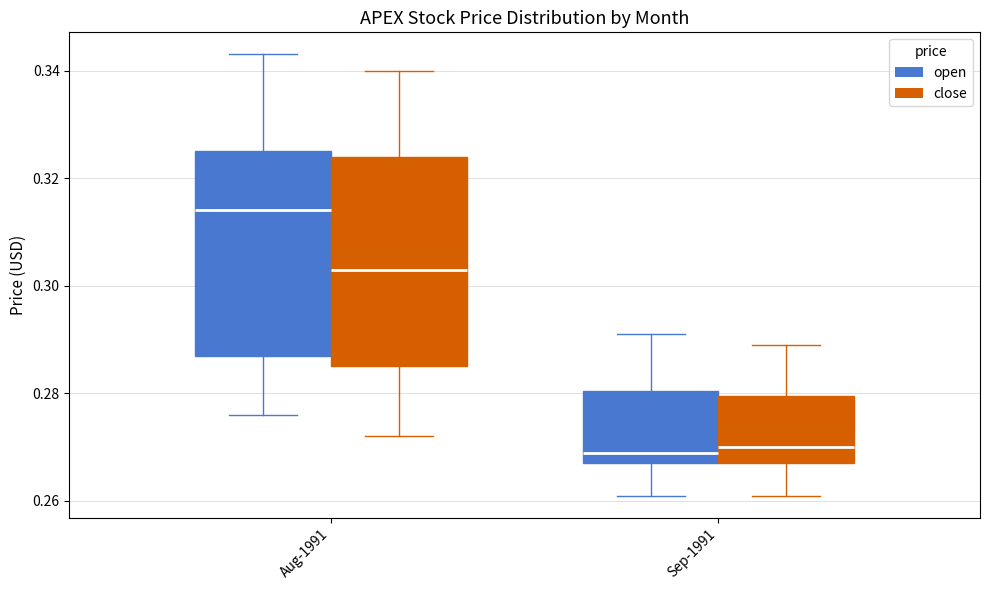

Where does the lower whisker of the box for Sep-1991 (close) end on the y-axis? The values are not printed on the chart, so give them approximately, as read against the axis.

0.262